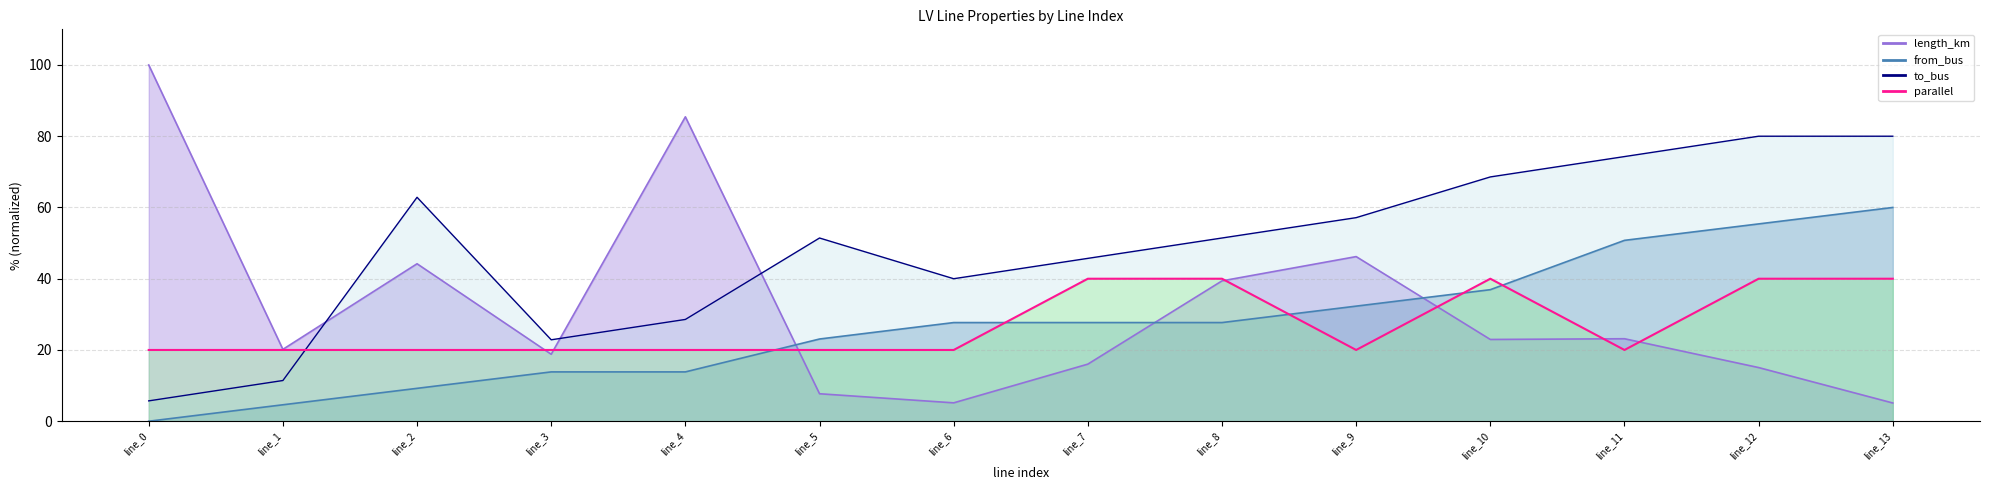

How many times do to_bus and parallel cross each other?

1